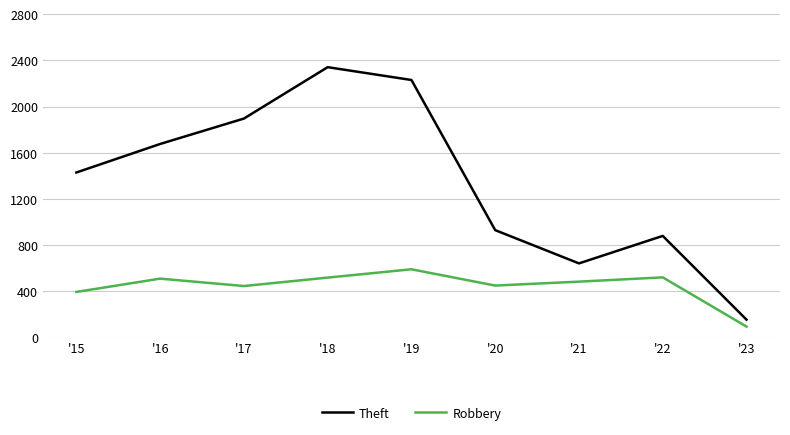

Which category has the lowest value in the Theft series?

'23